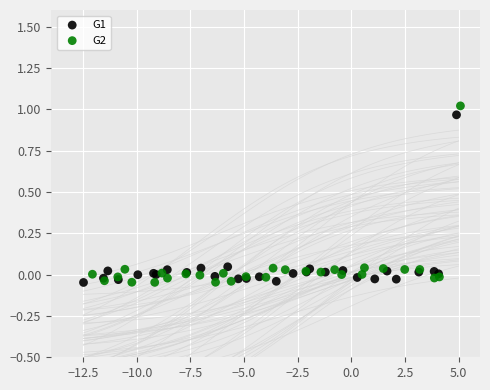

Which series reaches the maximum Y coordinate?

G2